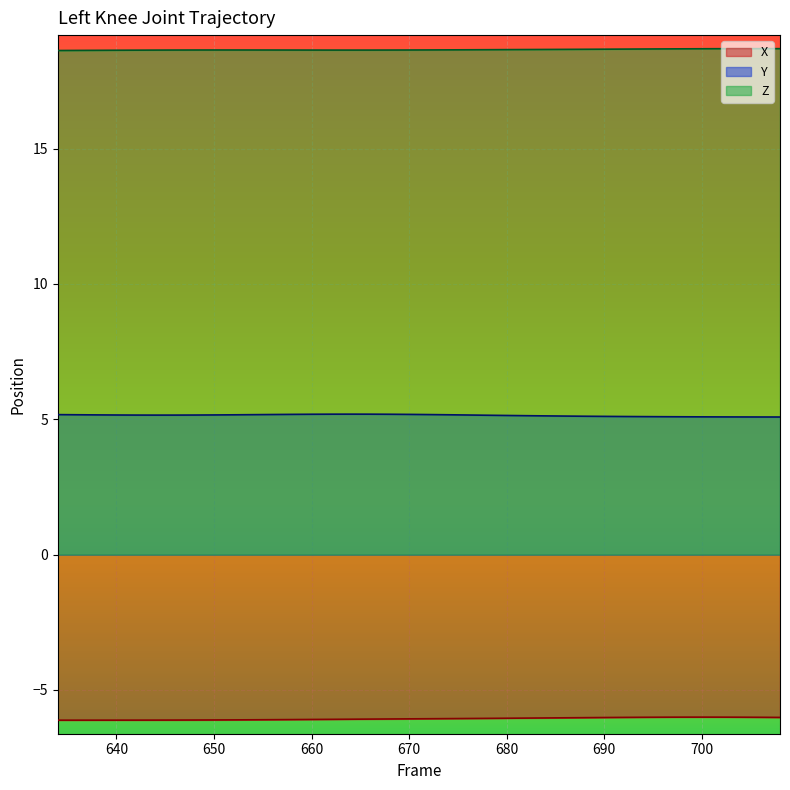

True or false: X and Z intersect in this chart.

False